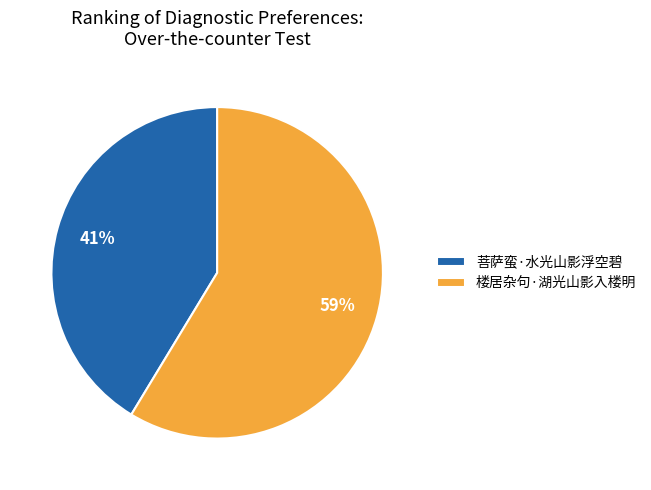

Approximately how many times larger is the value at 楼居杂句·湖光山影入楼明 compared to 菩萨蛮·水光山影浮空碧?

1.4